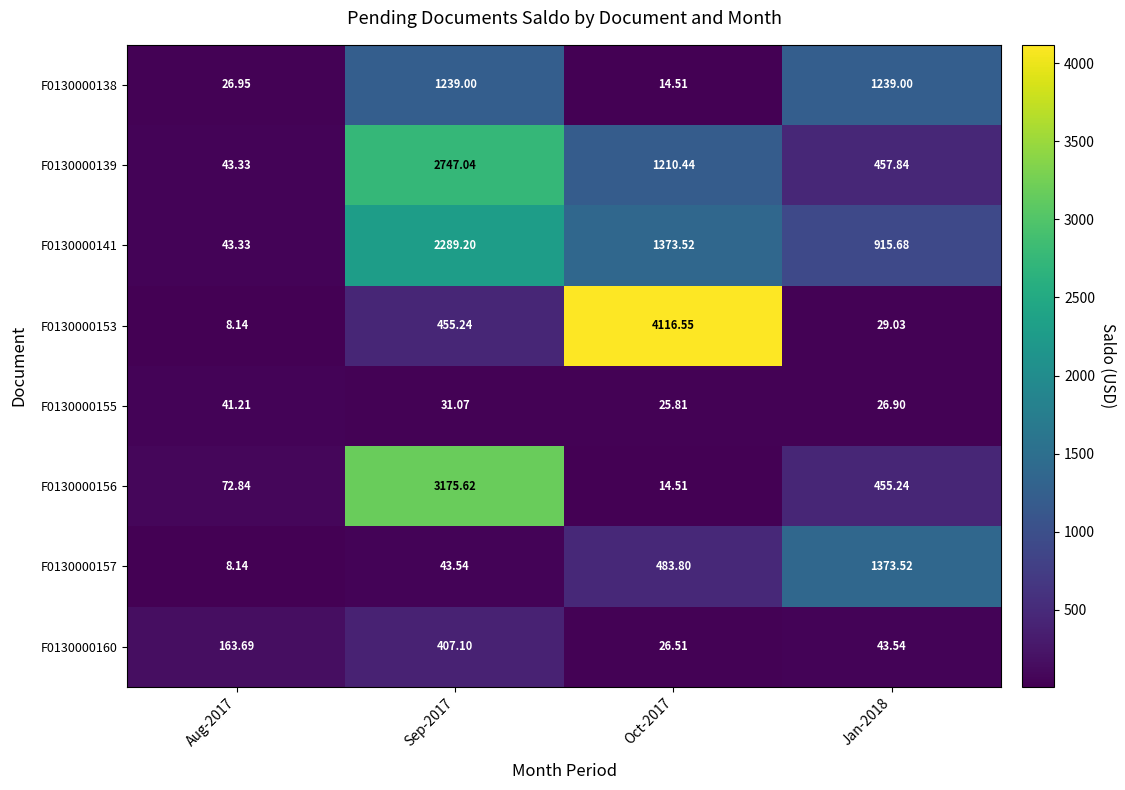

Count the number of categories in the chart.

4